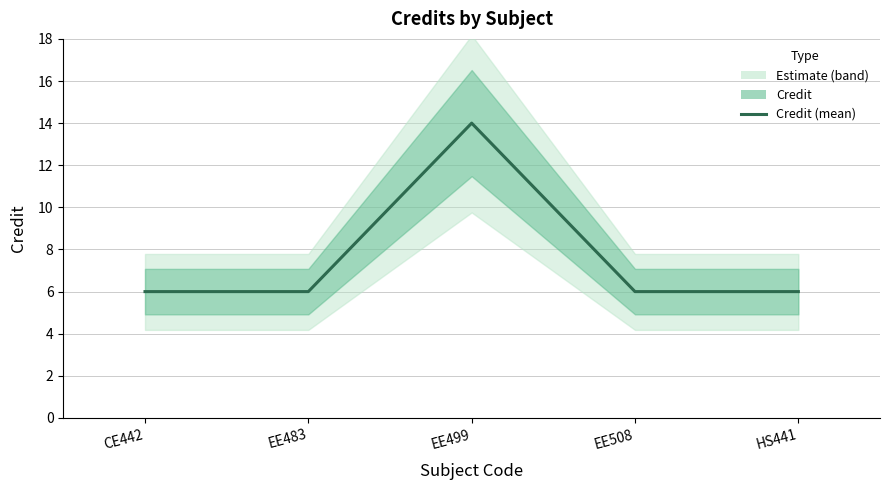

What is the sum of the values at EE499 and EE508?

20